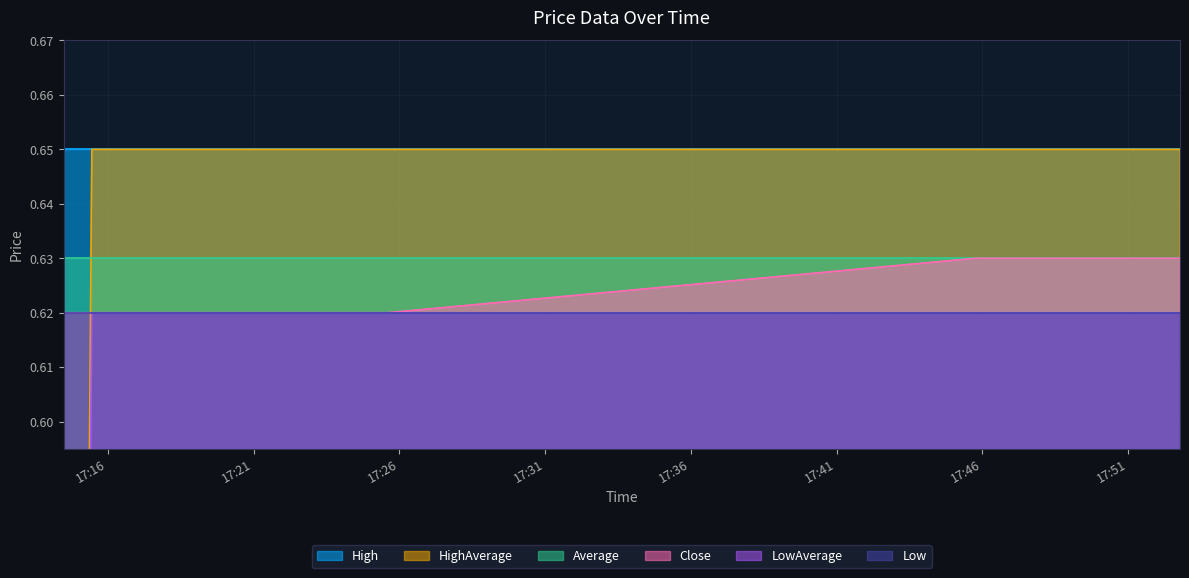

At how many categories does at least one series exceed 0?

20